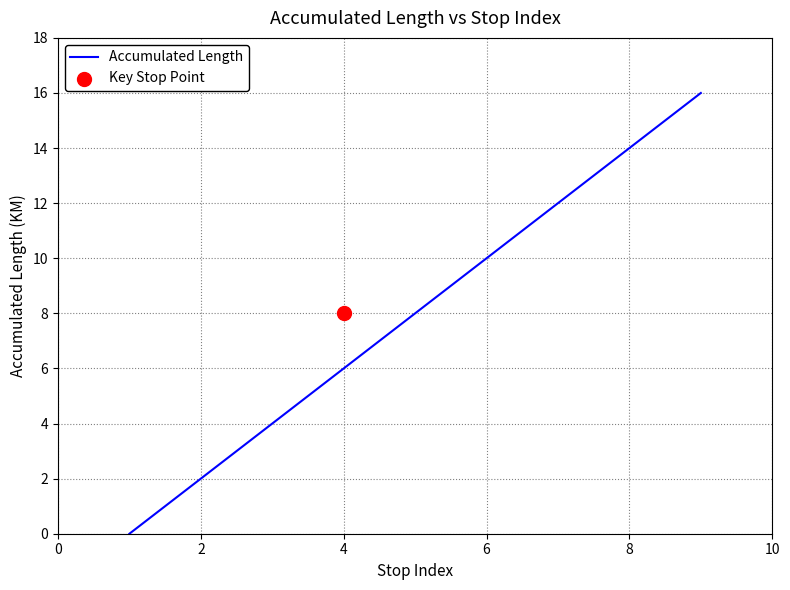

True or false: Accumulated Length has a value of 20 at 8.

False